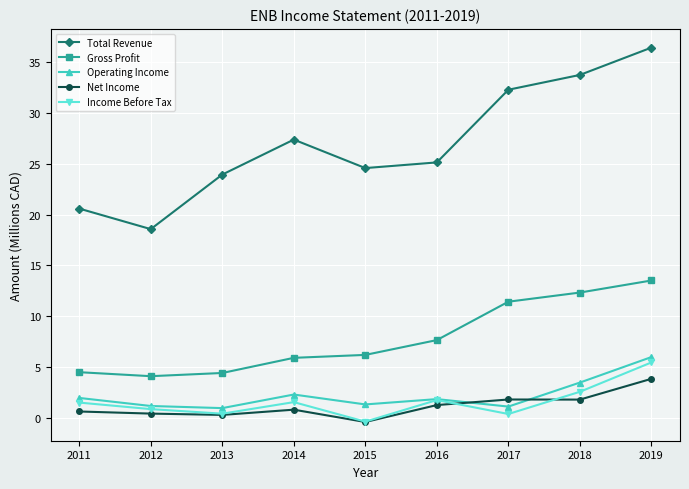

What is the minimum value shown in the chart?

-0.4